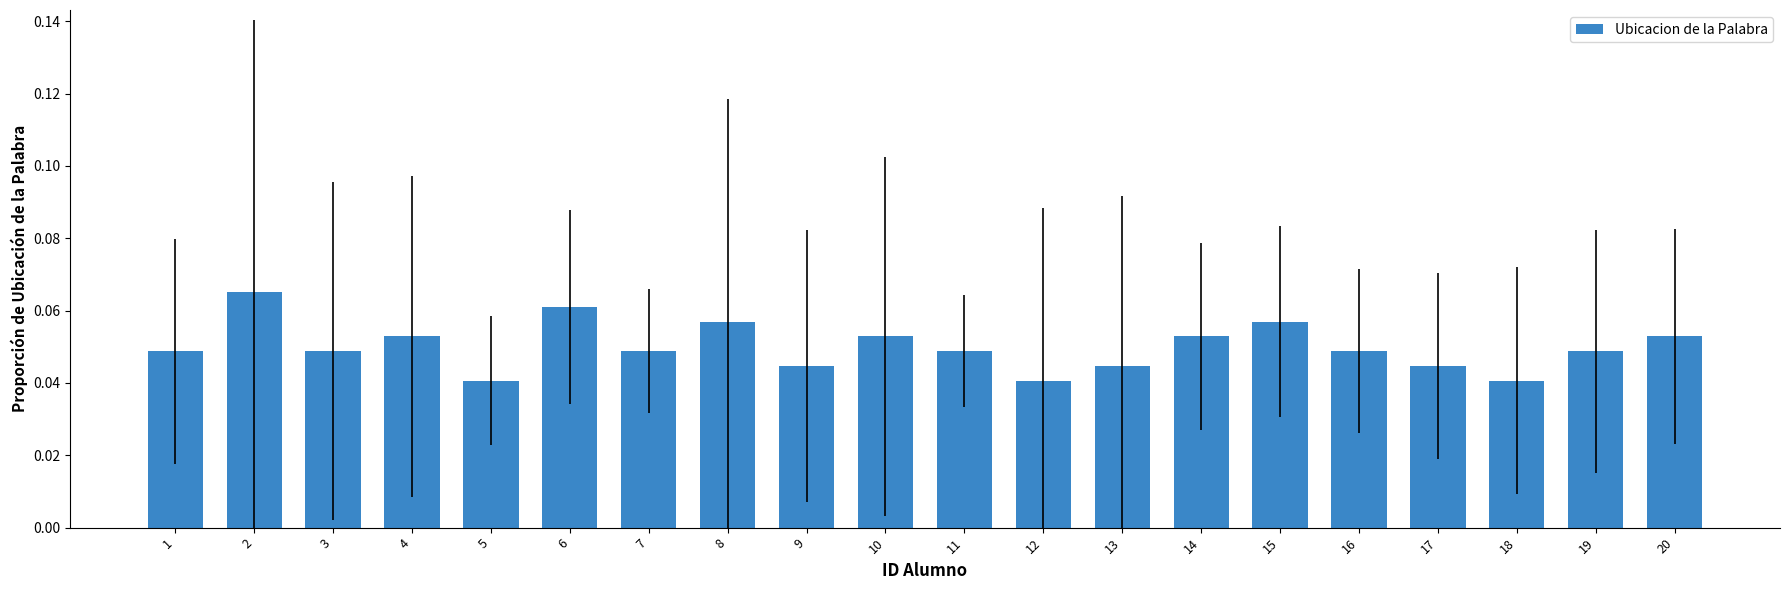

Count the values in the range 0 to 1.

20